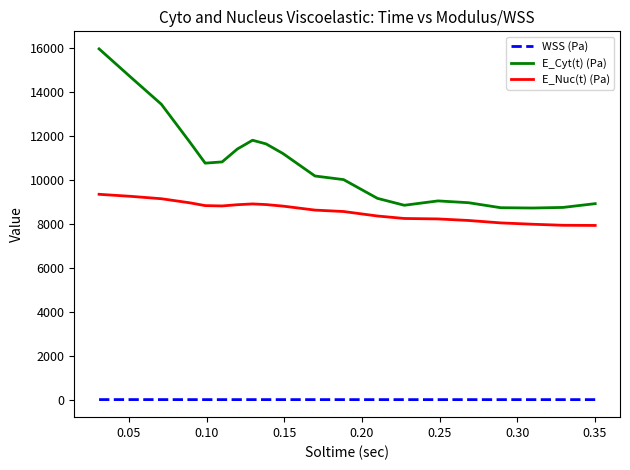

What is the difference between the maximum and minimum values in the E_Nuc(t) (Pa) series?

1416.4